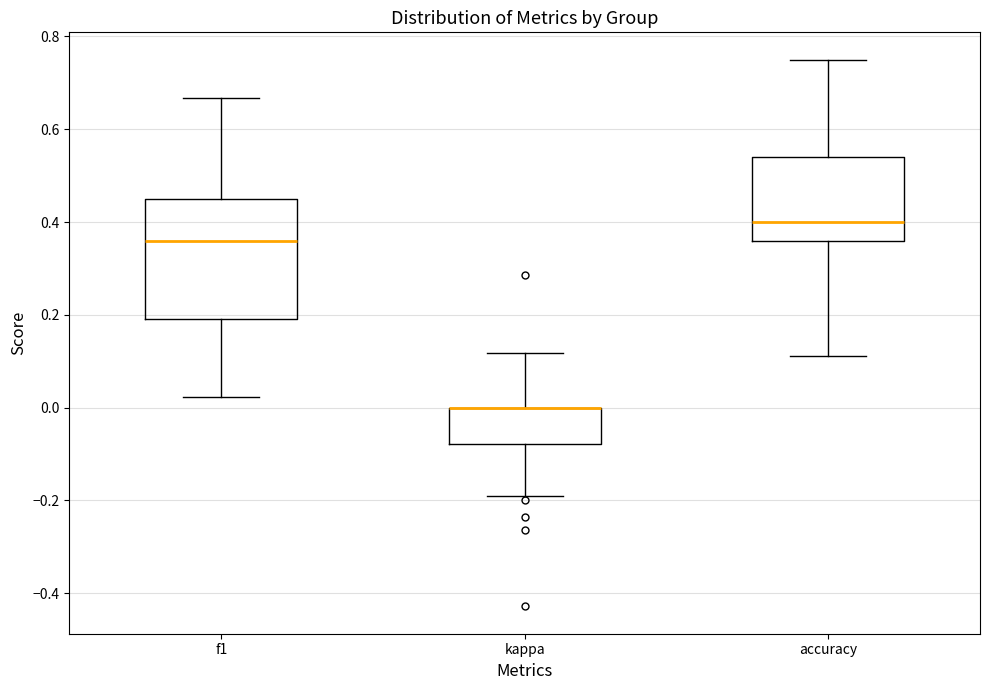

Where does the upper whisker of the box for kappa end on the y-axis? The values are not printed on the chart, so give them approximately, as read against the axis.

0.12